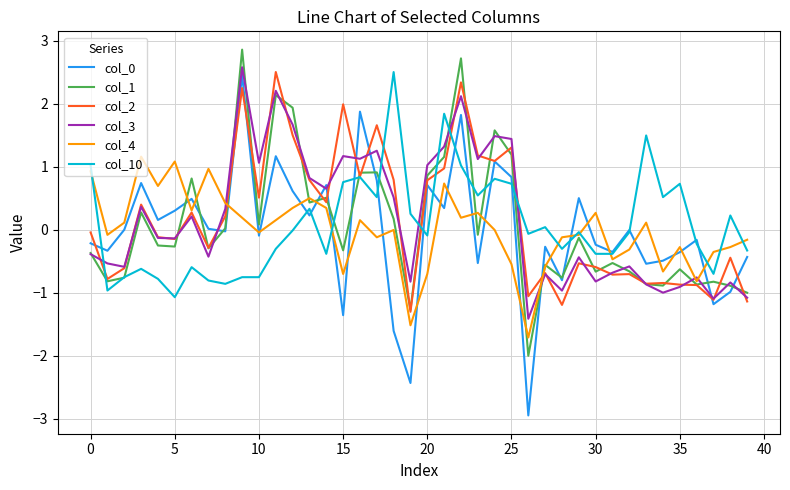

What is the minimum value shown in the chart?

-2.9